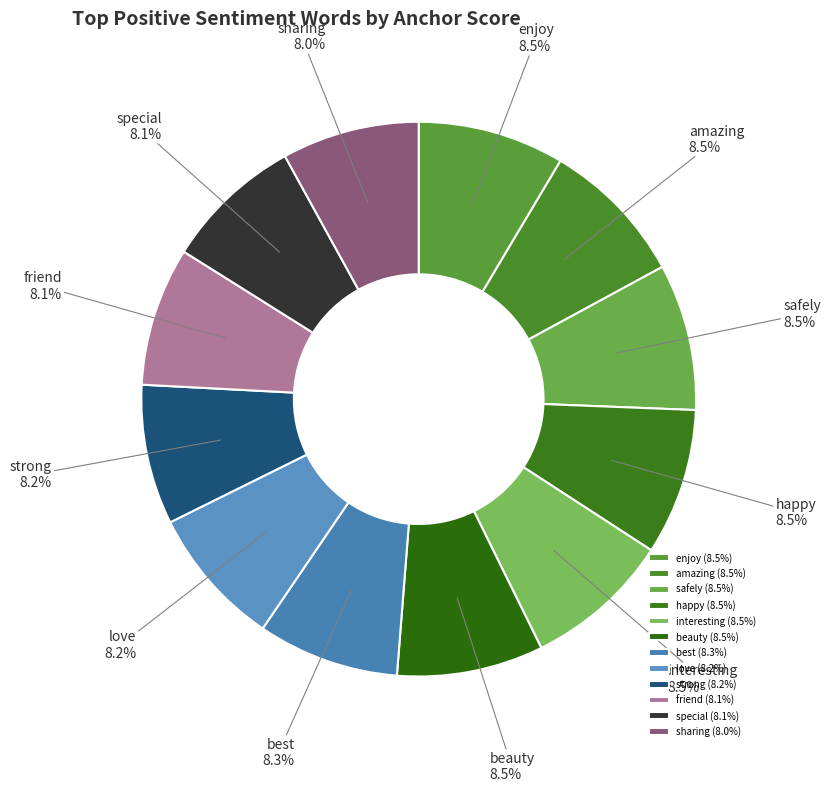

Does interesting account for over 50% of the chart?

No